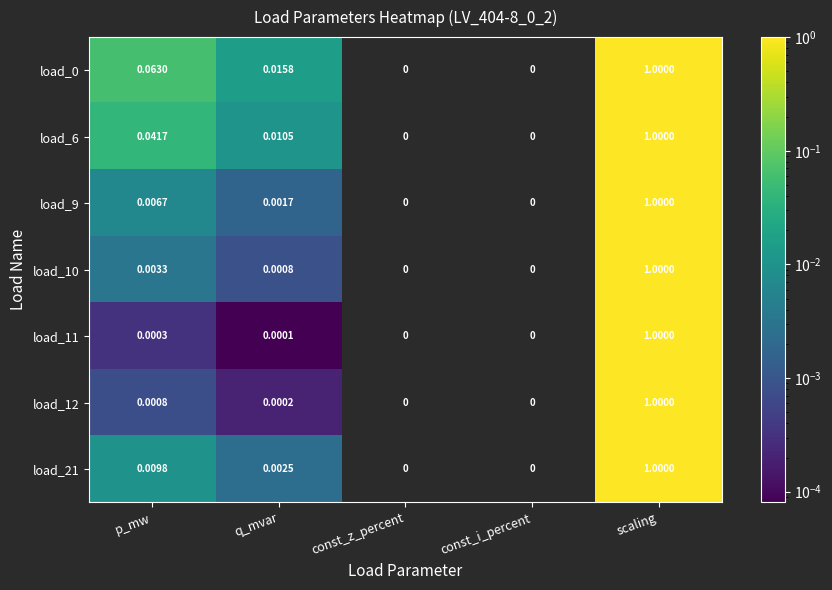

At which category is the sum across all series the highest?

scaling